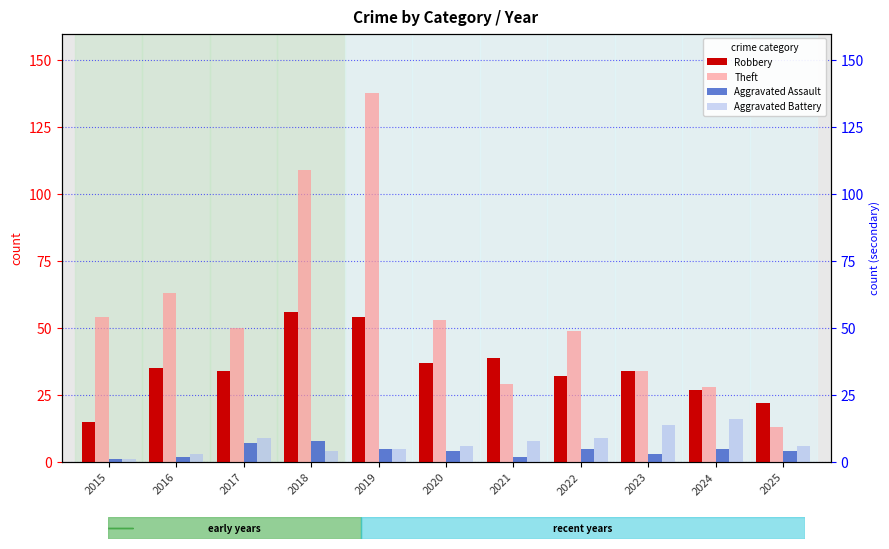

What is the approximate value of Theft at 2025, to the nearest 5?

15